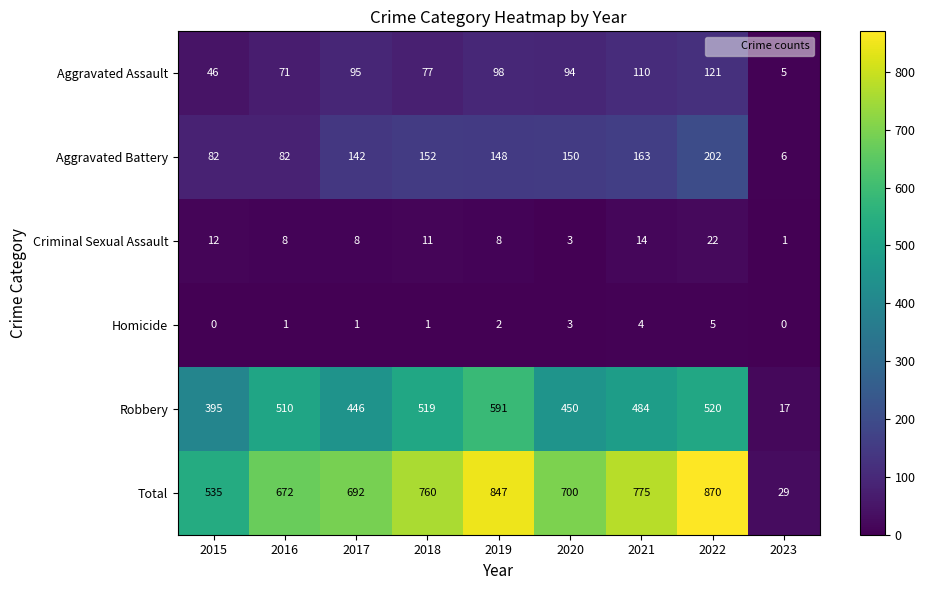

Between 2020 and 2021, which series saw the biggest shift?

Total